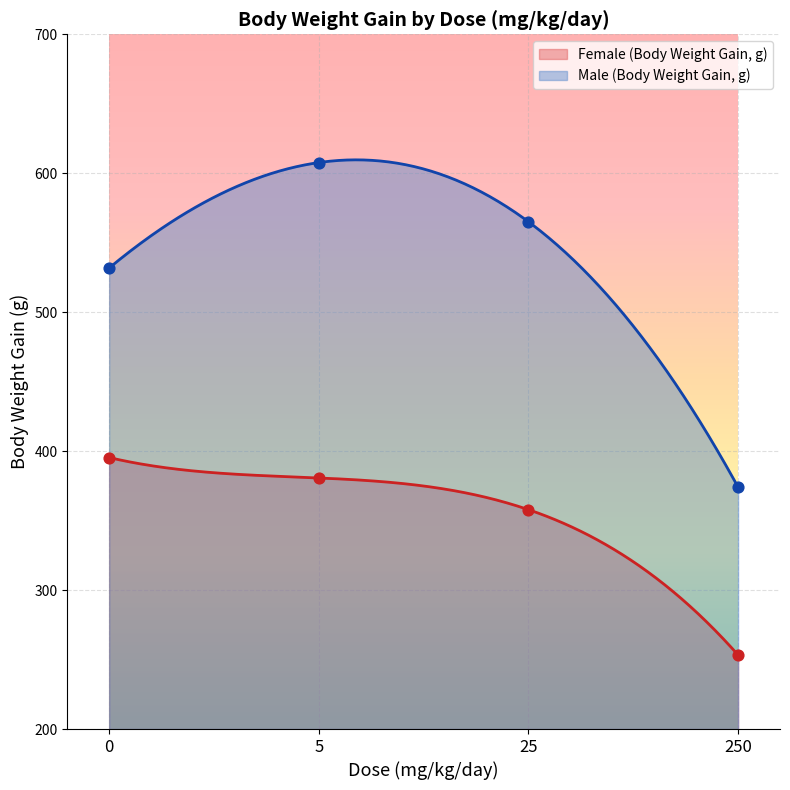

Which series has the largest Y range (max minus min)?

Male (Body Weight Gain, g)